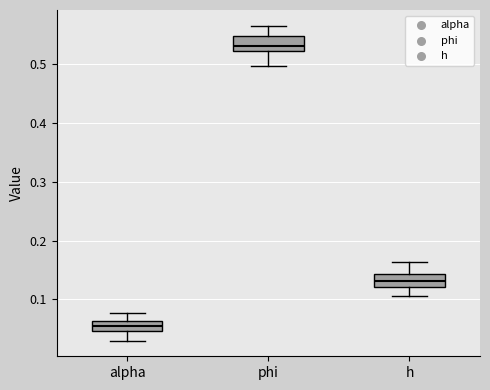

Where is the lower edge of the box for alpha on the y-axis? The values are not printed on the chart, so give them approximately, as read against the axis.

0.05